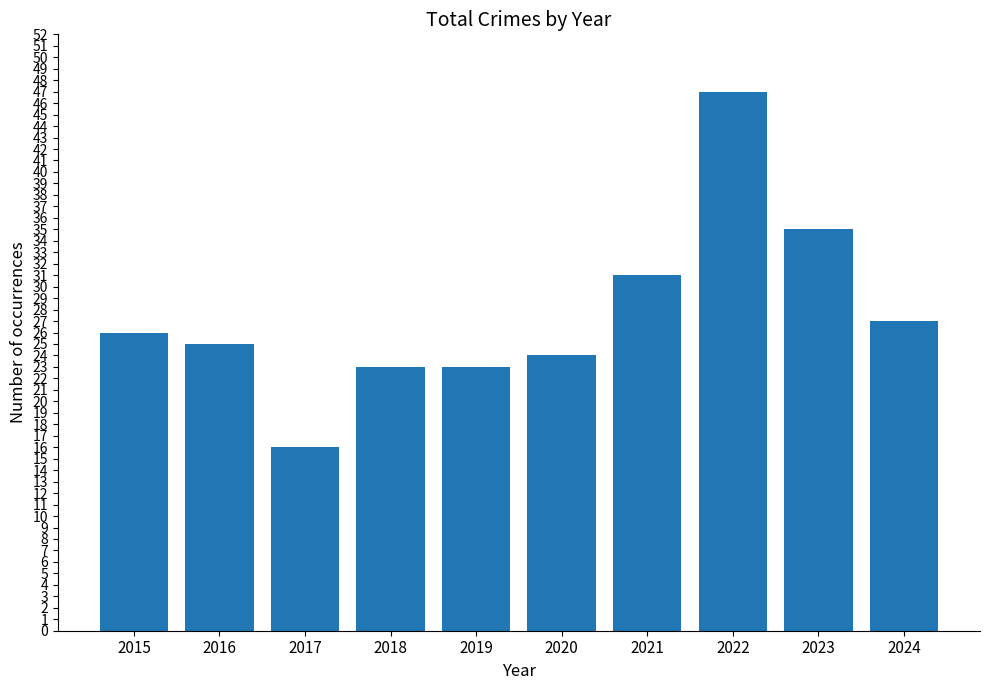

What is the difference between the values at 2022 and 2017?

31